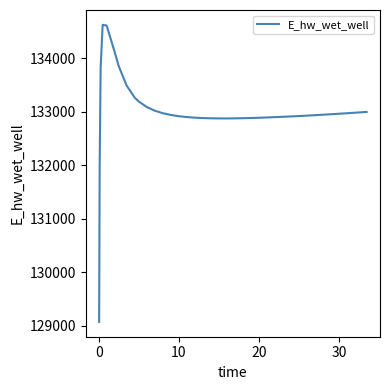

What is the difference between the maximum and minimum values?

5557.7